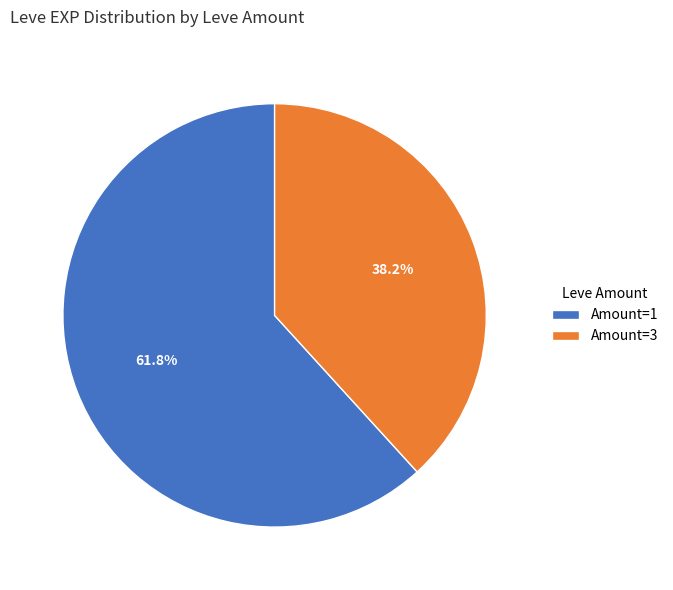

Combined, what portion of the pie is Amount=3 and Amount=1?

100.0%